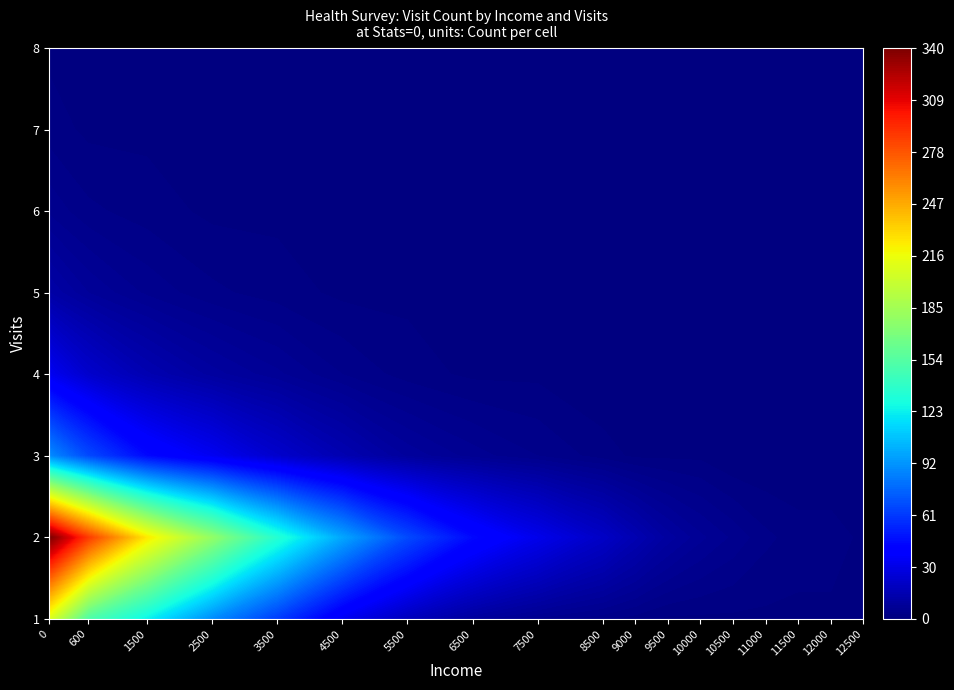

Reading left to right, extract all data points from this chart.

1: 0=208	1=151	2=123	3=89	4=62	5=34	6=18	7=9	8=5	9=3	10=2	11=1	12=1	13=1	14=1	15=1	16=1	17=1
2: 0=340	1=287	2=224	3=178	4=134	5=98	6=67	7=45	8=32	9=21	10=15	11=10	12=7	13=5	14=3	15=2	16=2	17=1
3: 0=89	1=67	2=45	3=34	4=23	5=15	6=9	7=6	8=4	9=2	10=1	11=1	12=1	13=0	14=0	15=0	16=0	17=0
4: 0=34	1=23	2=15	3=10	4=7	5=4	6=2	7=1	8=1	9=0	10=0	11=0	12=0	13=0	14=0	15=0	16=0	17=0
5: 0=12	1=8	2=5	3=3	4=2	5=1	6=1	7=0	8=0	9=0	10=0	11=0	12=0	13=0	14=0	15=0	16=0	17=0
6: 0=5	1=3	2=2	3=1	4=1	5=0	6=0	7=0	8=0	9=0	10=0	11=0	12=0	13=0	14=0	15=0	16=0	17=0
7: 0=2	1=1	2=1	3=0	4=0	5=0	6=0	7=0	8=0	9=0	10=0	11=0	12=0	13=0	14=0	15=0	16=0	17=0
8: 0=1	1=0	2=0	3=0	4=0	5=0	6=0	7=0	8=0	9=0	10=0	11=0	12=0	13=0	14=0	15=0	16=0	17=0